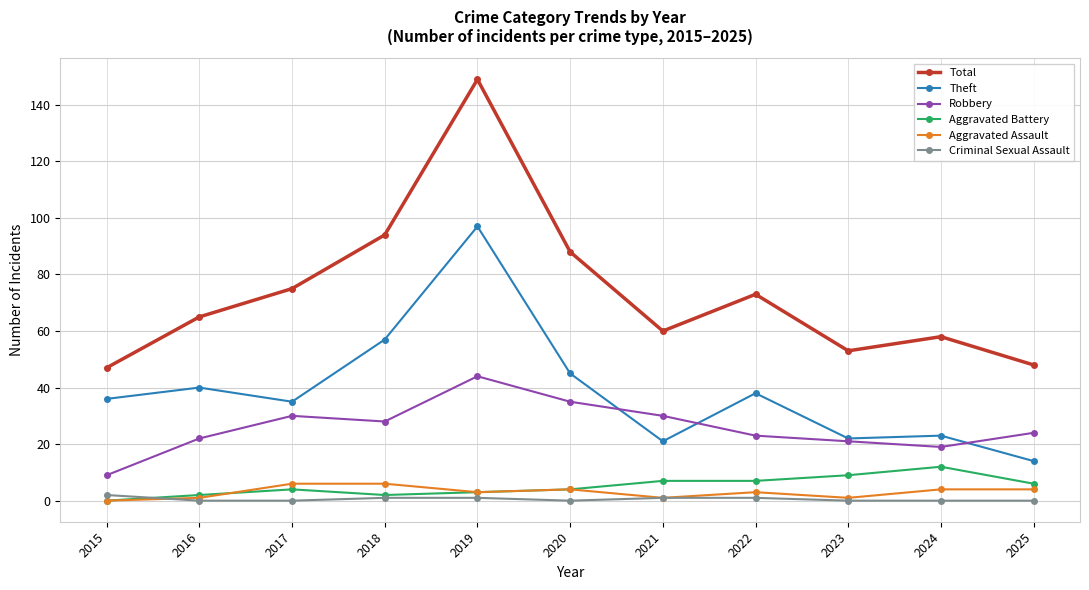

What are all the series names shown in the legend?

Total, Theft, Robbery, Aggravated Battery, Aggravated Assault, Criminal Sexual Assault